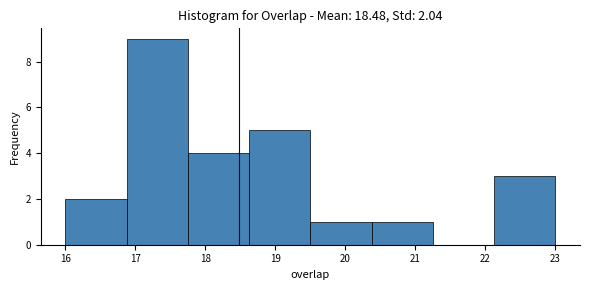

Which range on the x-axis has the tallest bar?

16.9 to 17.8